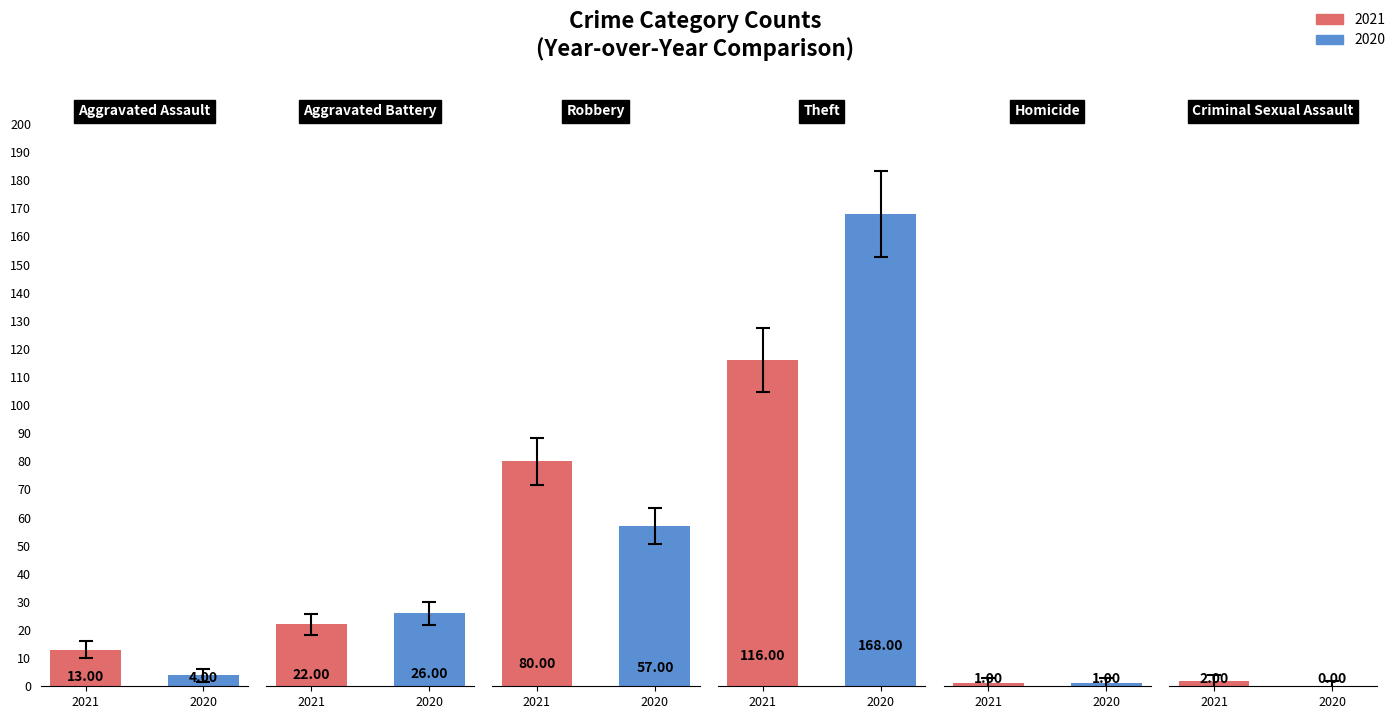

What is the sum of the 2020 values at Theft and Robbery?

225